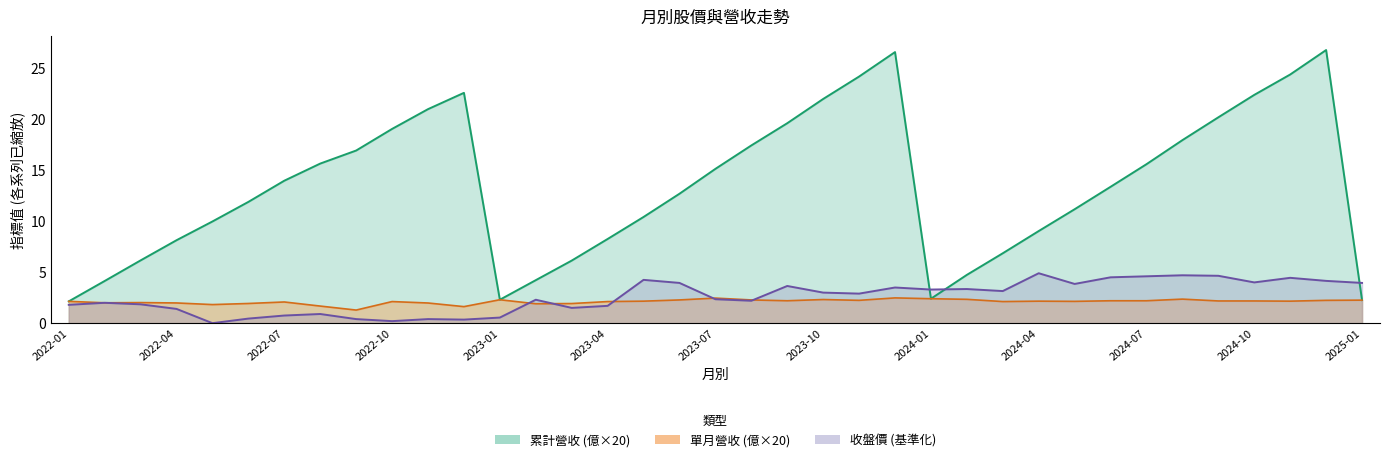

The 累計營收(億) series shows 32.9 at 2024-11. True or false?

False